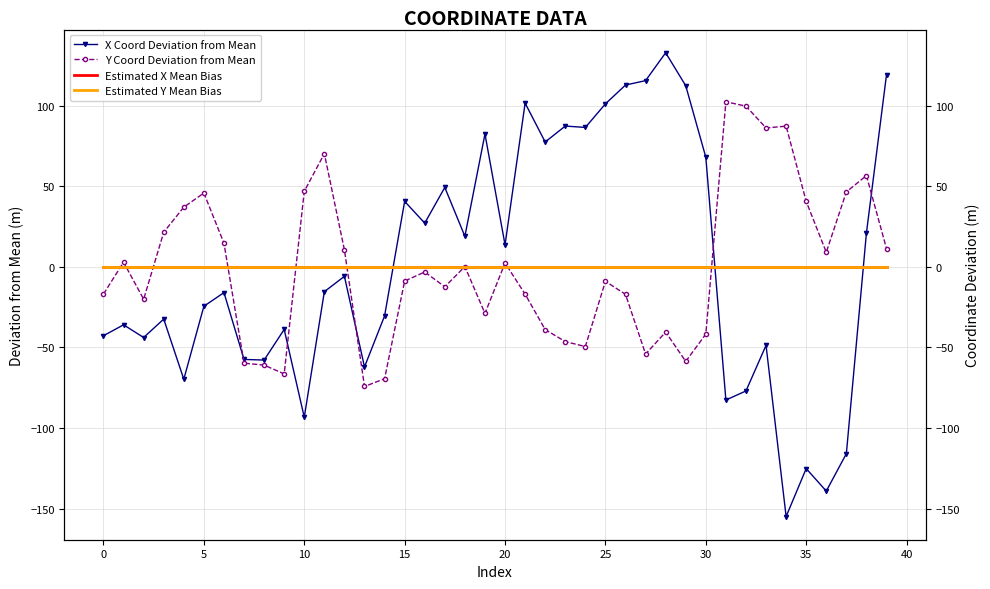

How many intersections are there between X Coord Deviation from Mean and Y Coord Deviation from Mean?

5